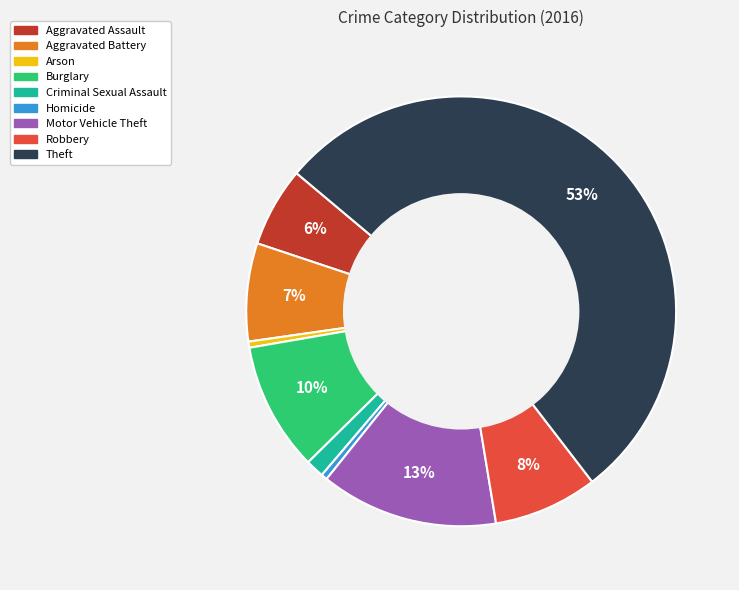

Which category has the biggest portion of the pie?

Theft